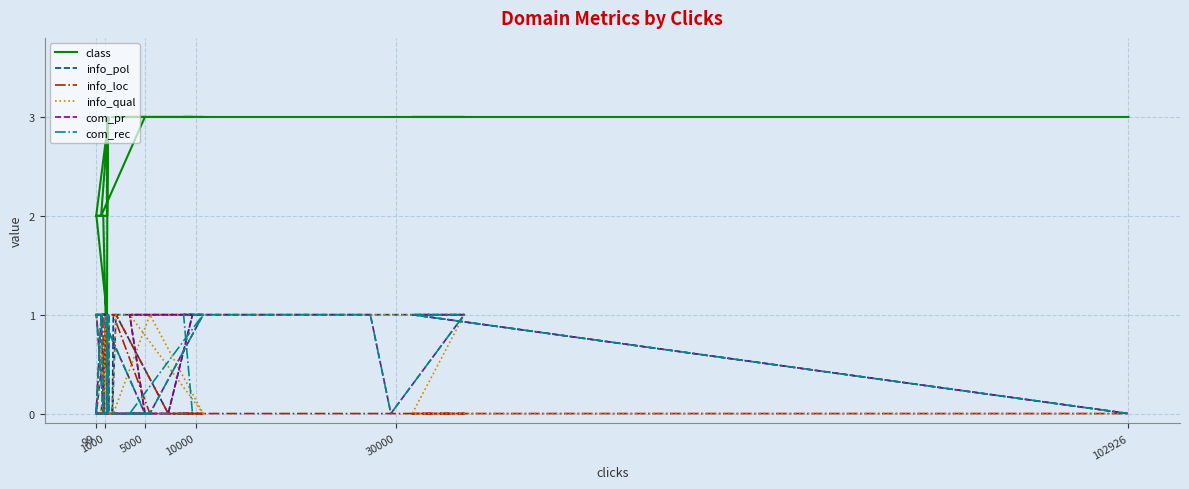

Where is com_rec nearest to the value 0?

99